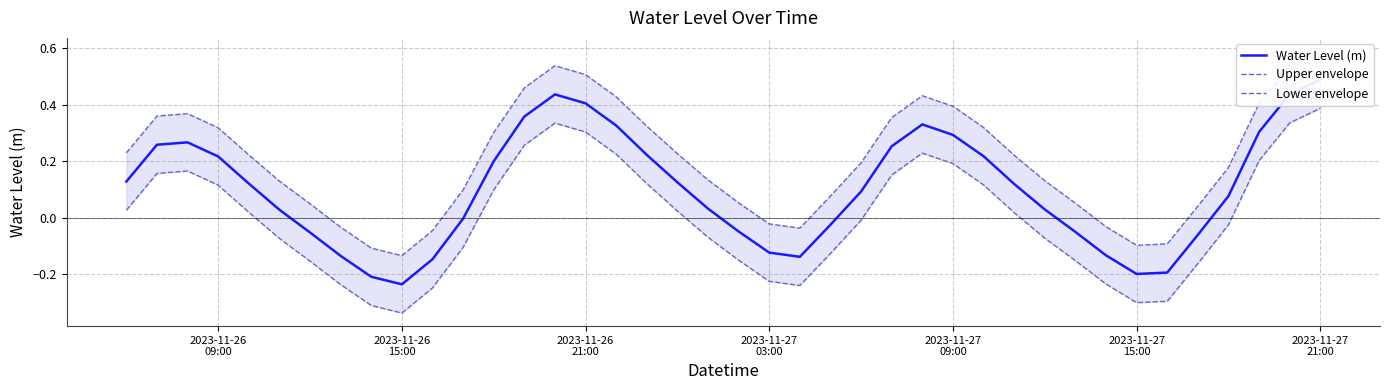

Which series has the largest range (max minus min)?

Water Level (m)